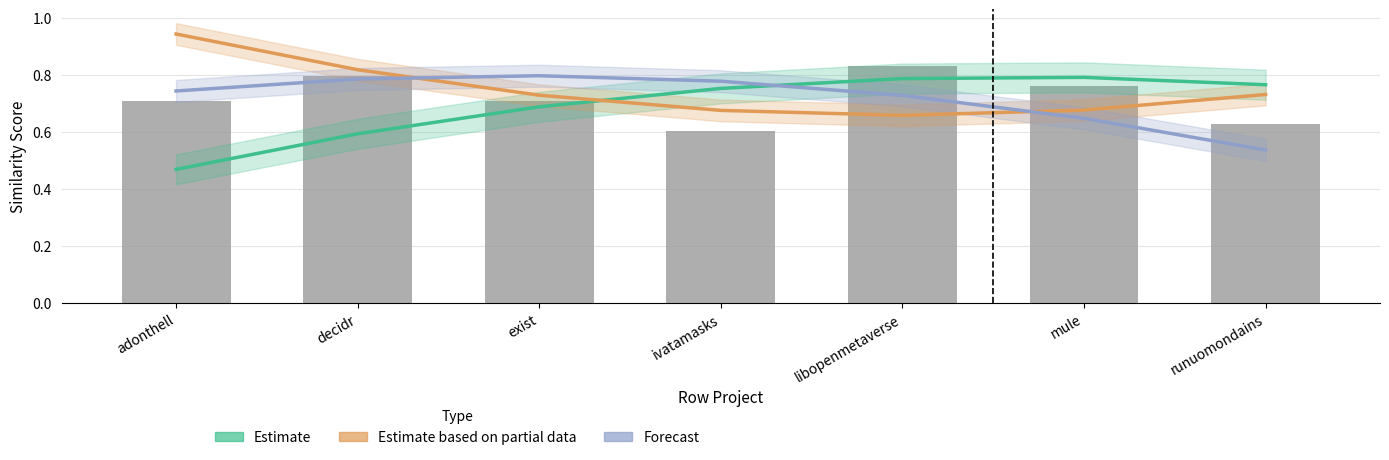

Reading left to right, extract all data points from this chart.

Estimate: 0.5	0.6	0.7	0.8	0.8	0.8	0.8
Estimate based on partial data: 0.9	0.8	0.7	0.7	0.7	0.7	0.7
Forecast: 0.7	0.8	0.8	0.8	0.7	0.6	0.5